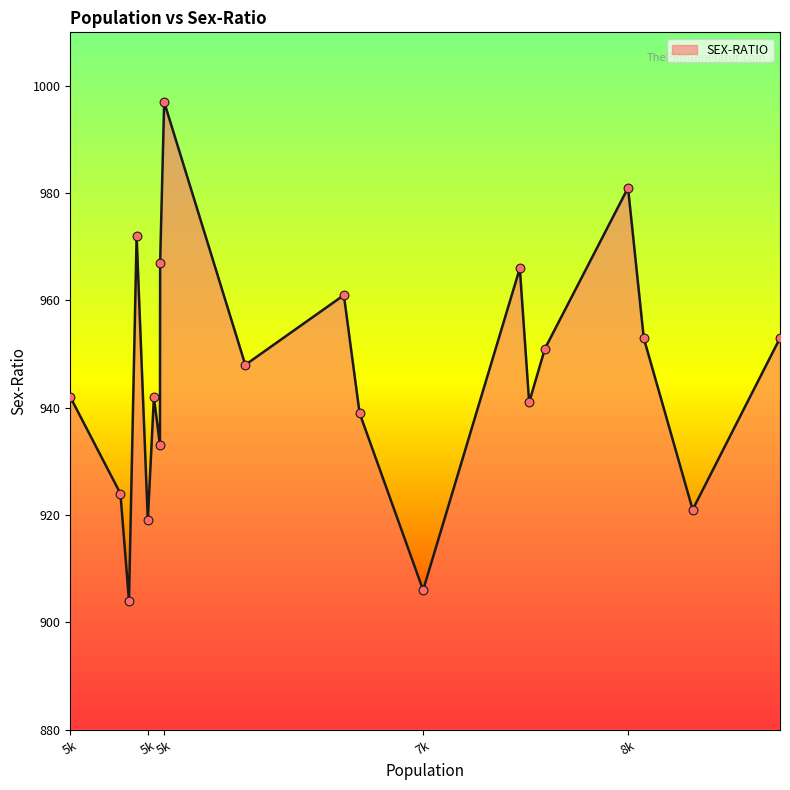

What is the smallest value displayed?

904